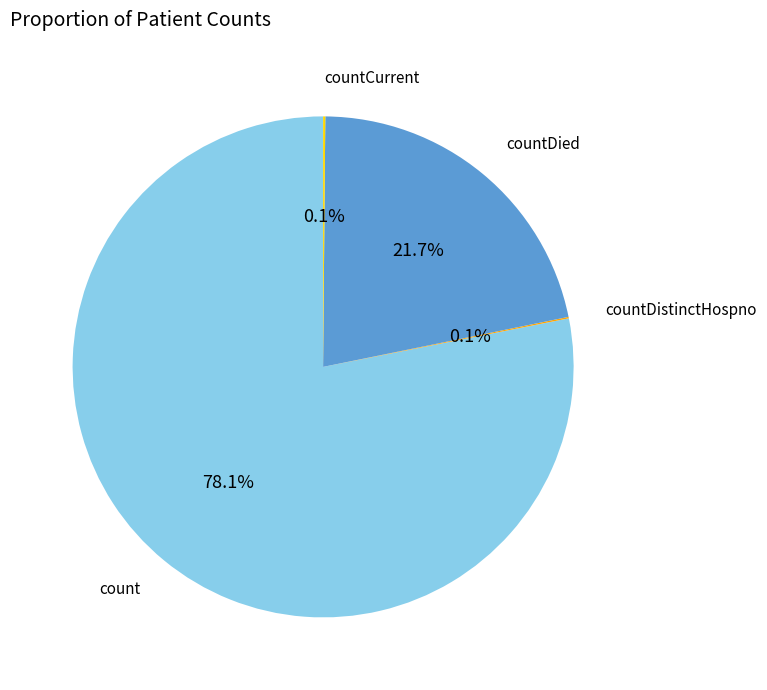

Is count the majority of the pie?

Yes